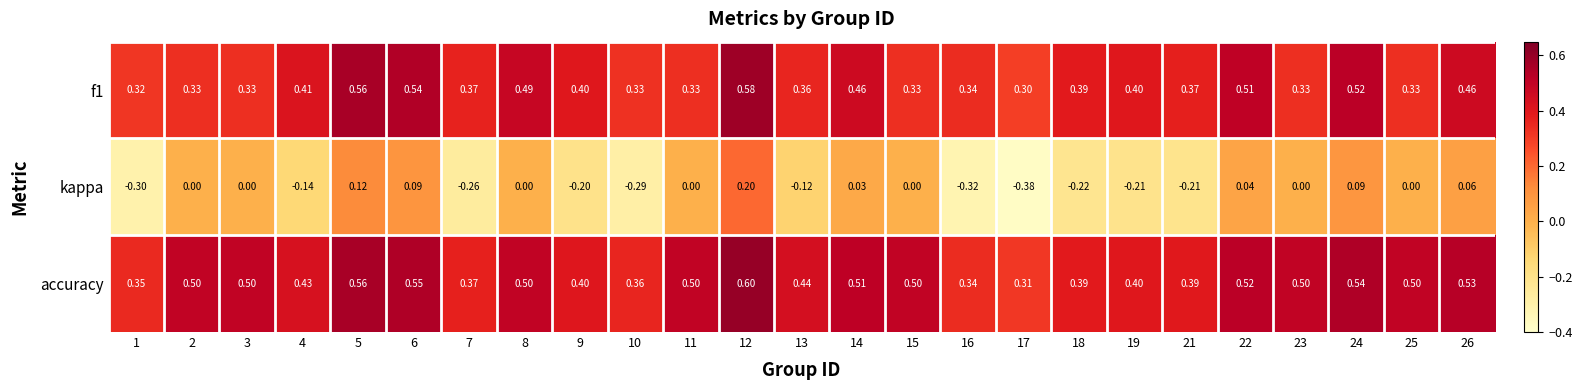

Which series has the widest spread of values?

kappa